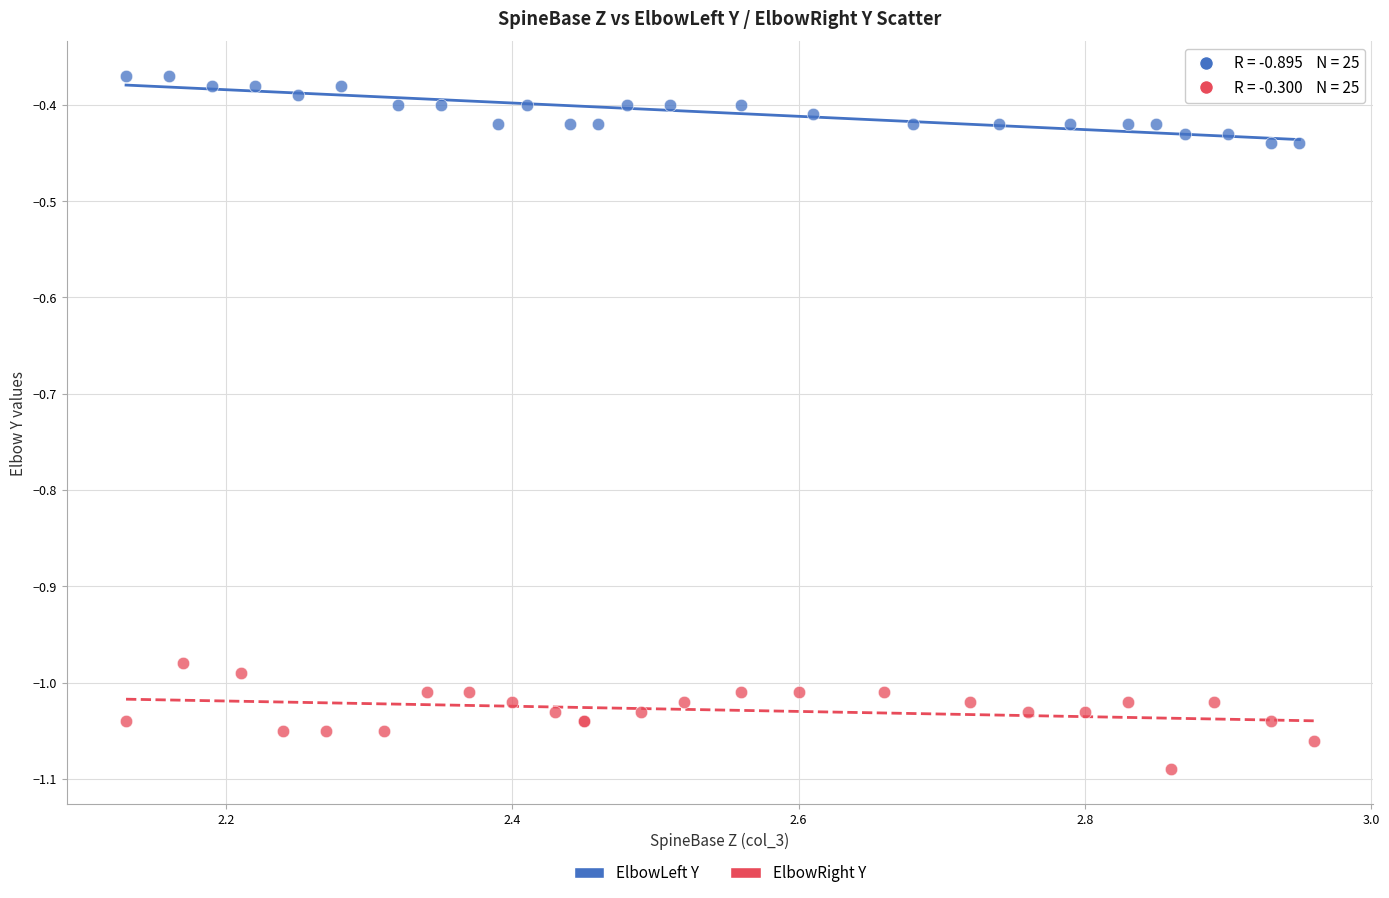

Which series contains the lowest Y value?

ElbowRight Y